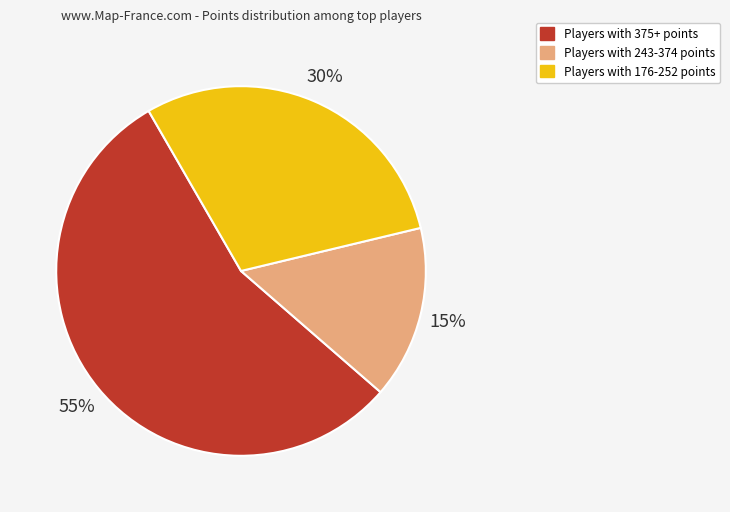

To the nearest percent, what portion does Players with 375+ points represent?

55%